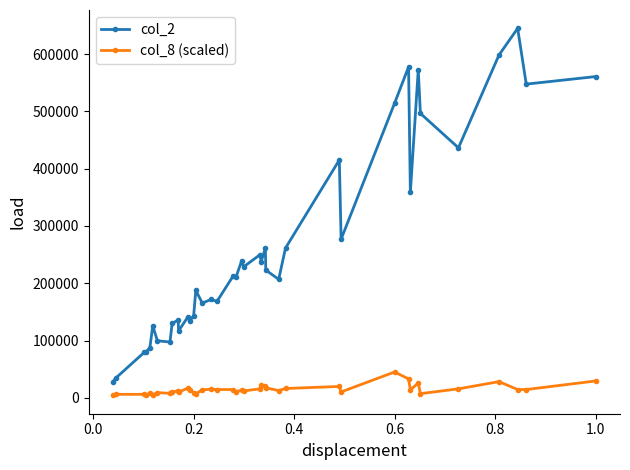

What is the greatest value displayed?

645050